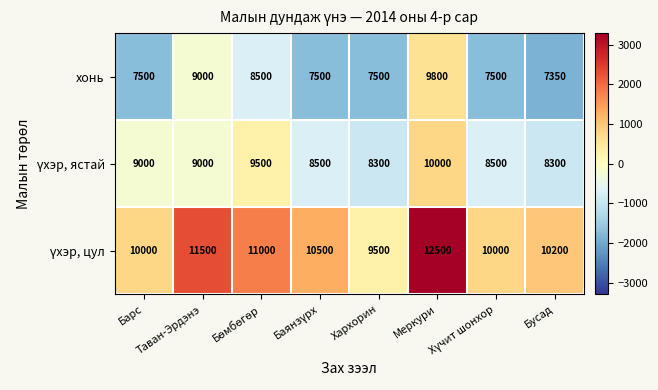

What is the maximum value shown in the chart?

12500